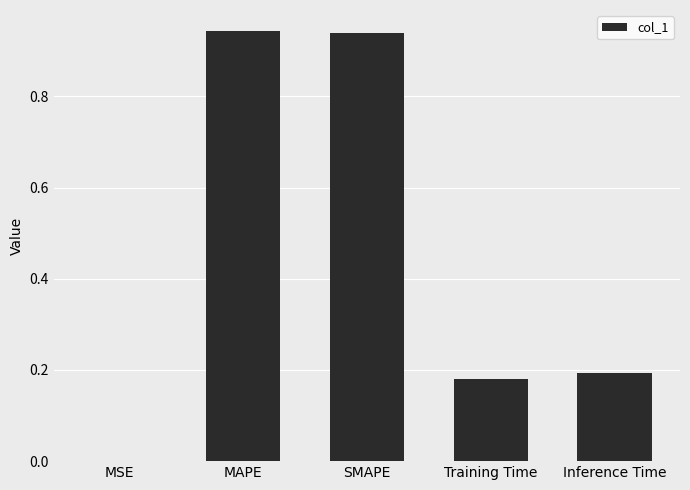

What is the sum of the values at Inference Time and MAPE?

1.1